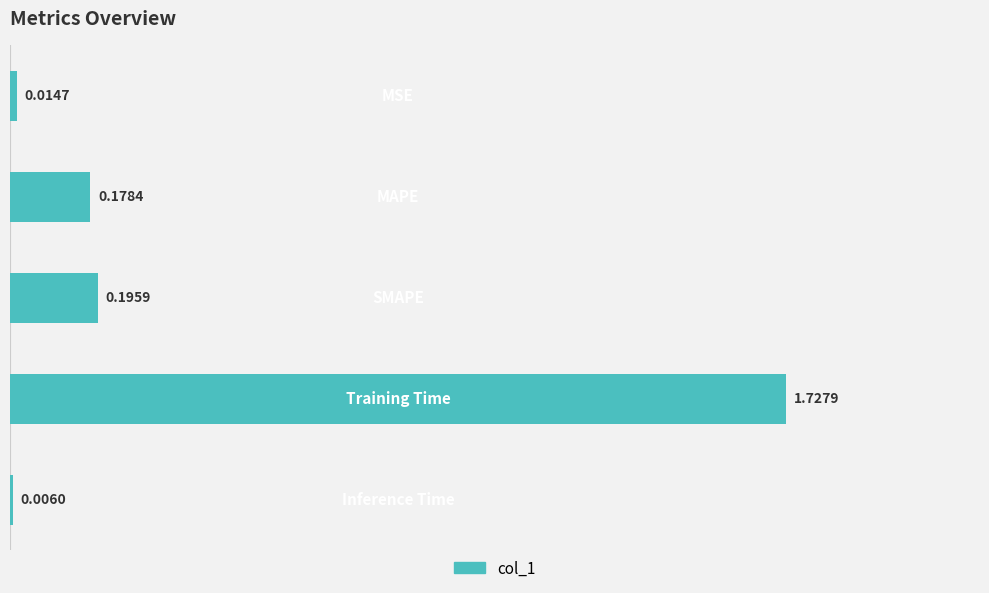

What is the average value?

0.4